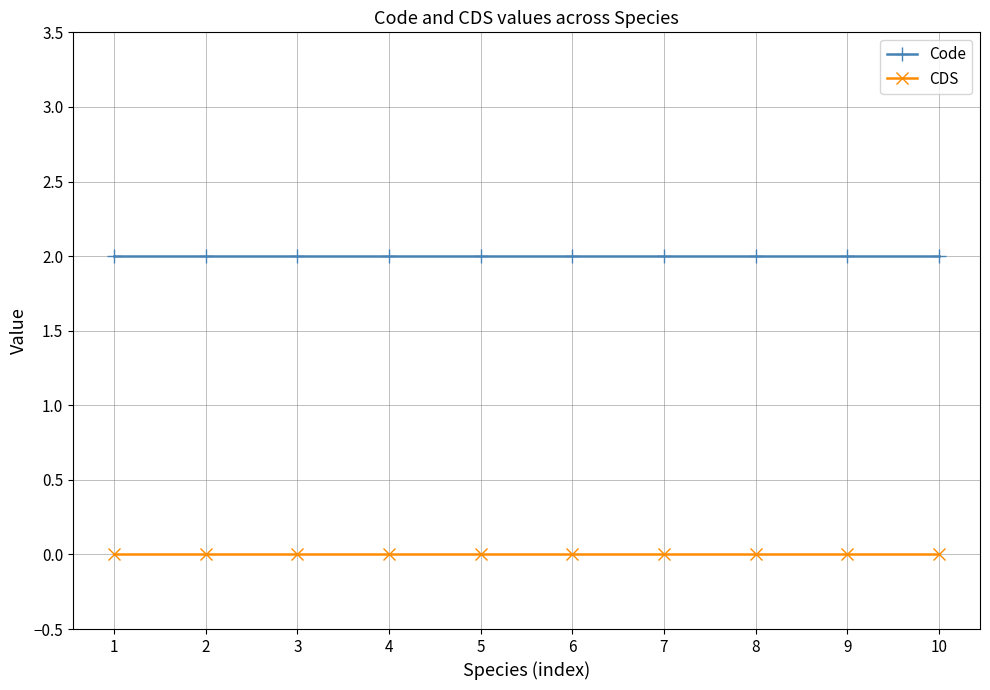

The Code series shows 2 at 5. True or false?

True